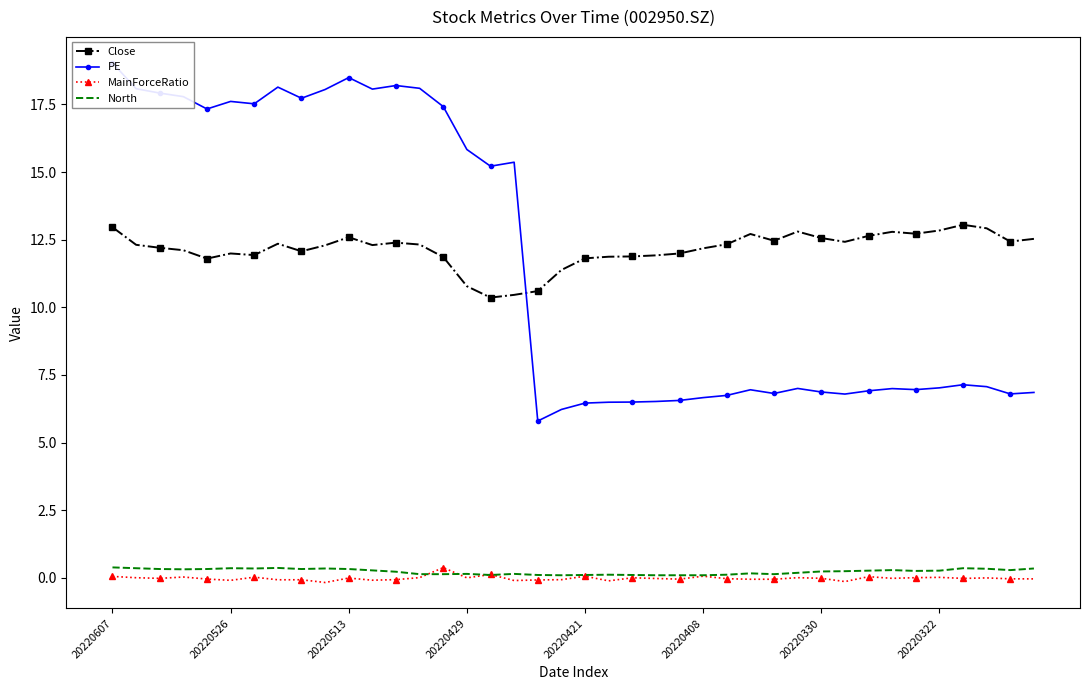

Read the PE value at 13.

18.1